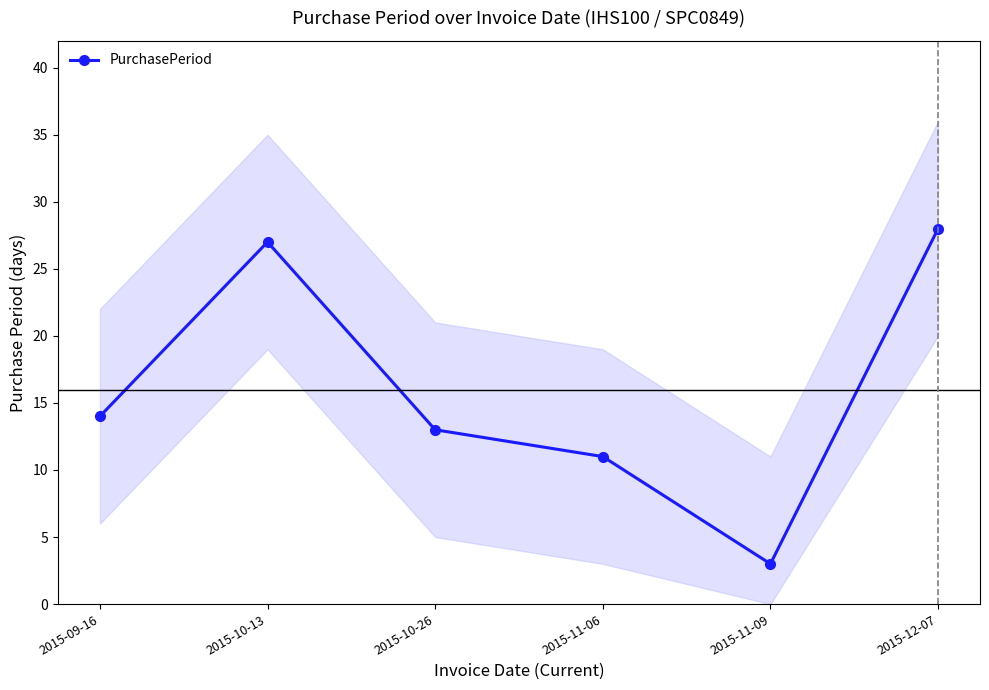

Where is the first local minimum?

2015-11-09